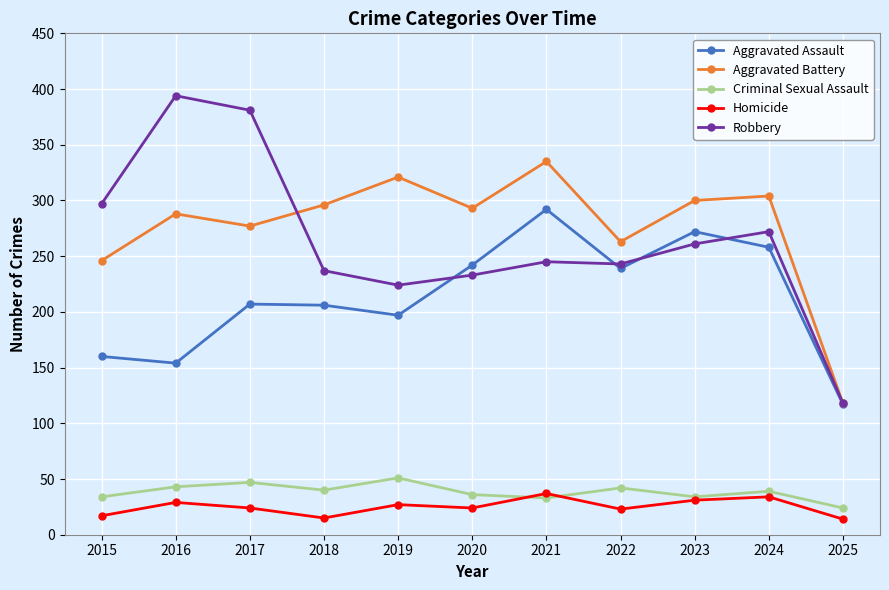

True or false: Aggravated Assault and Criminal Sexual Assault intersect in this chart.

False